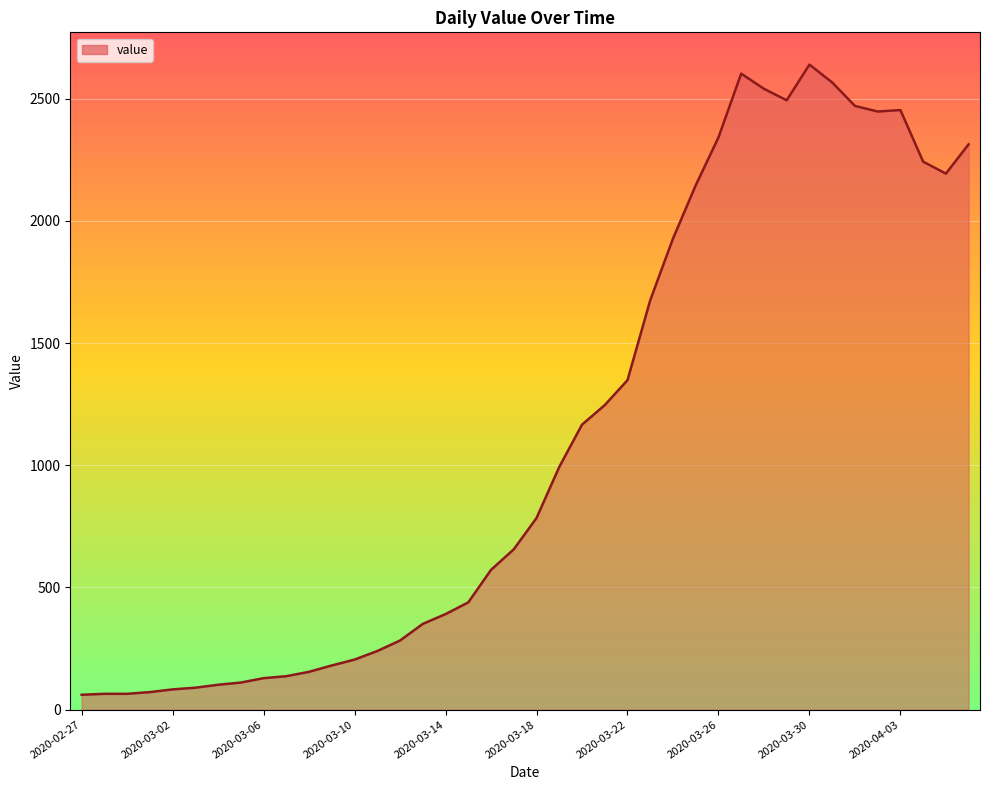

What is the difference between the maximum and minimum values?

2578